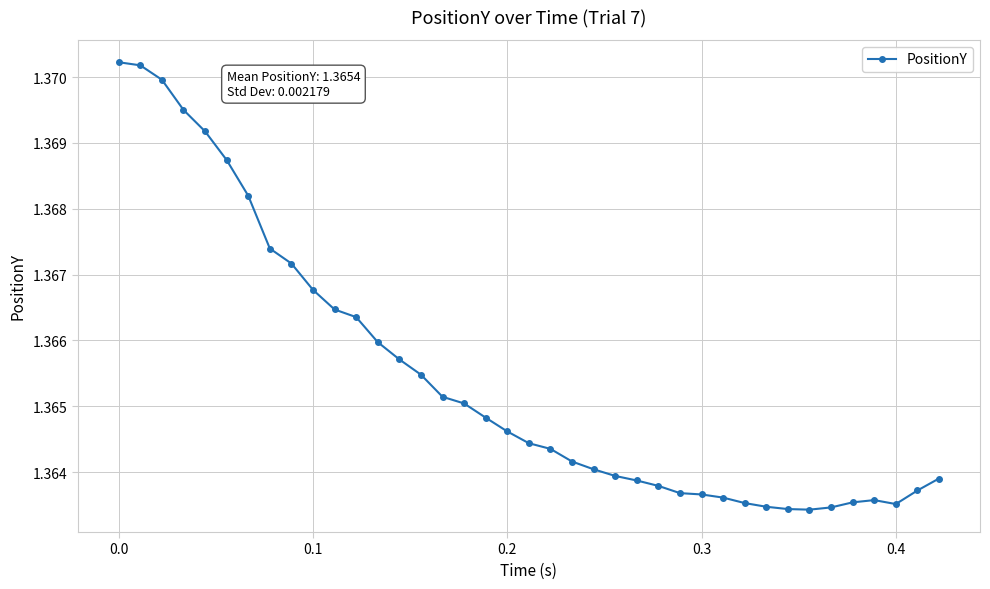

True or false: the data has more than 0 interior local peaks.

True